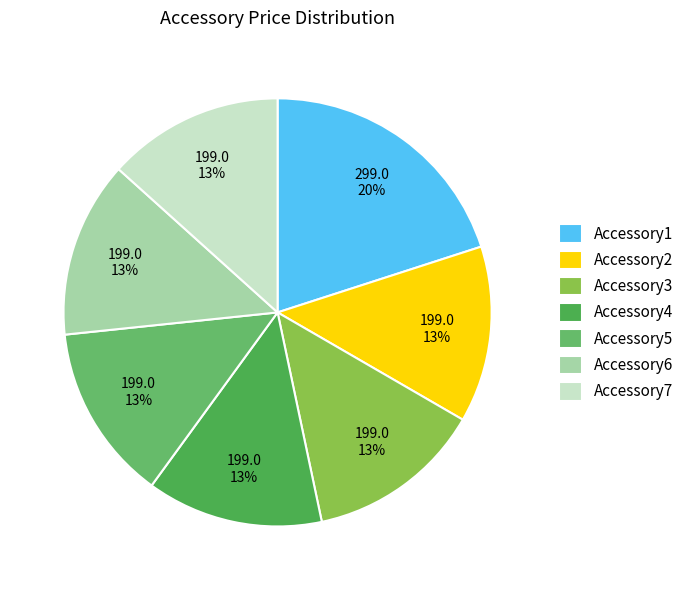

Does Accessory4 account for over 50% of the chart?

No